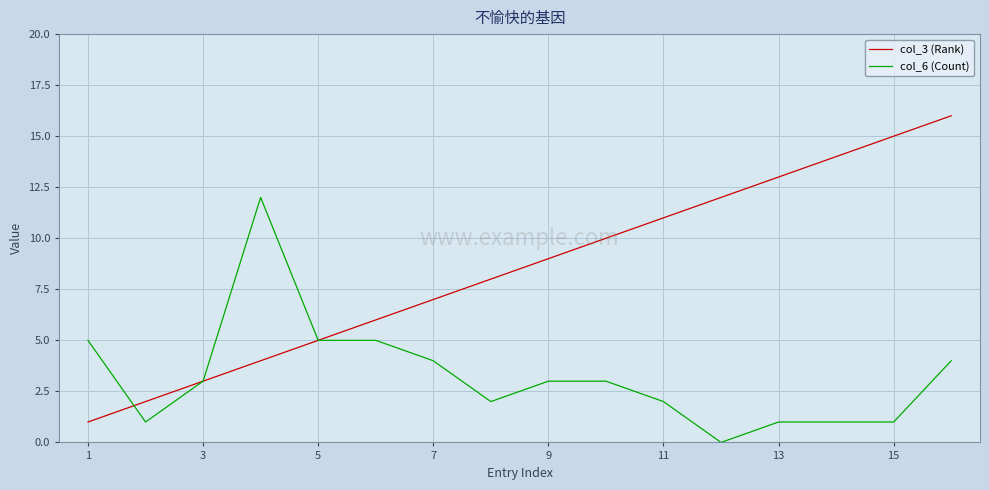

Which series has the widest spread of values?

col_3 (Rank)